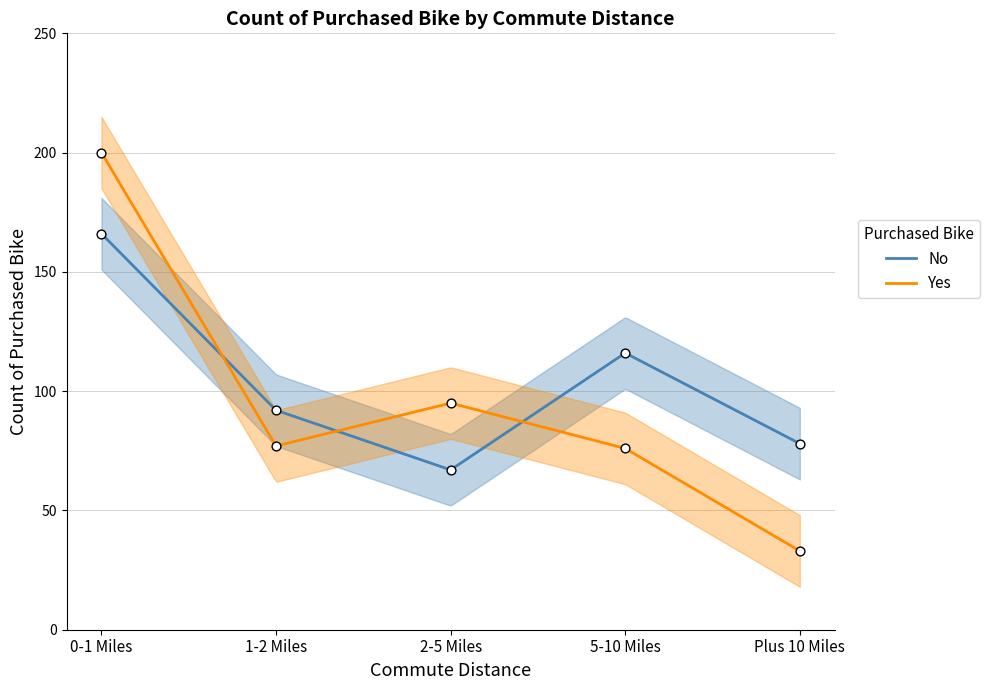

At which category is the sum across all series the highest?

0-1 Miles